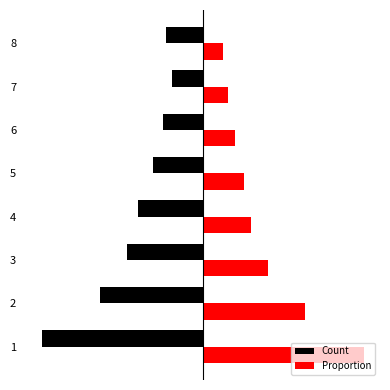

What is the average value of the Count series?

-1.4